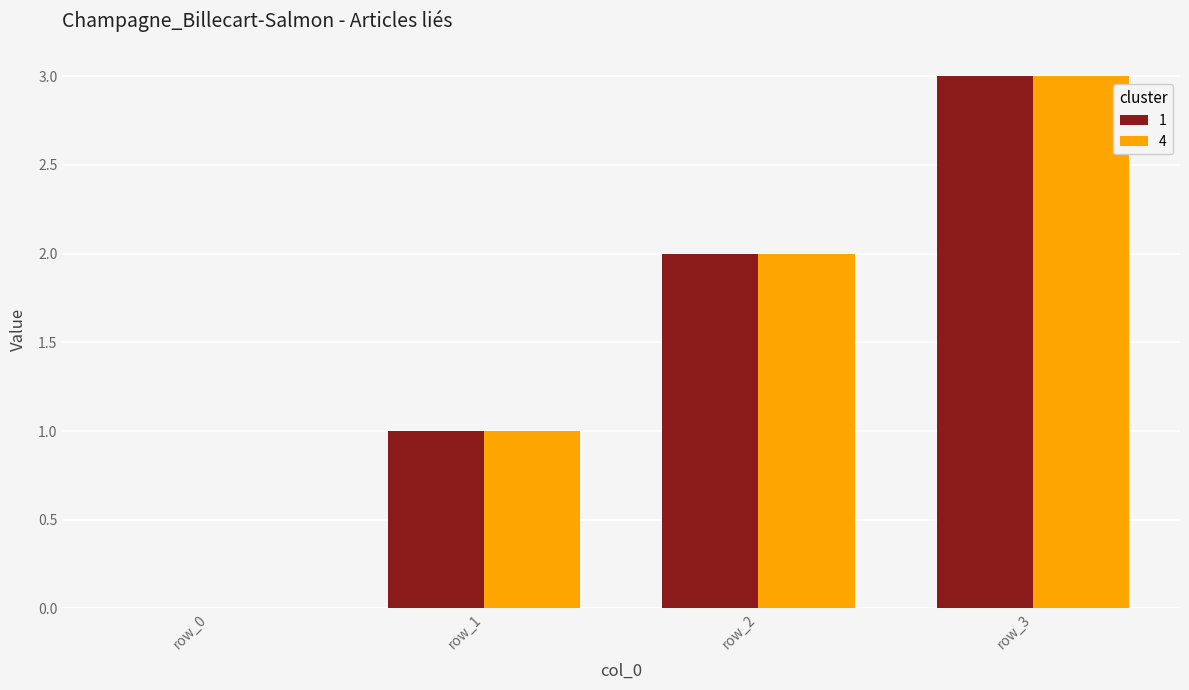

Are the bars grouped side by side (vs. stacked)?

Yes